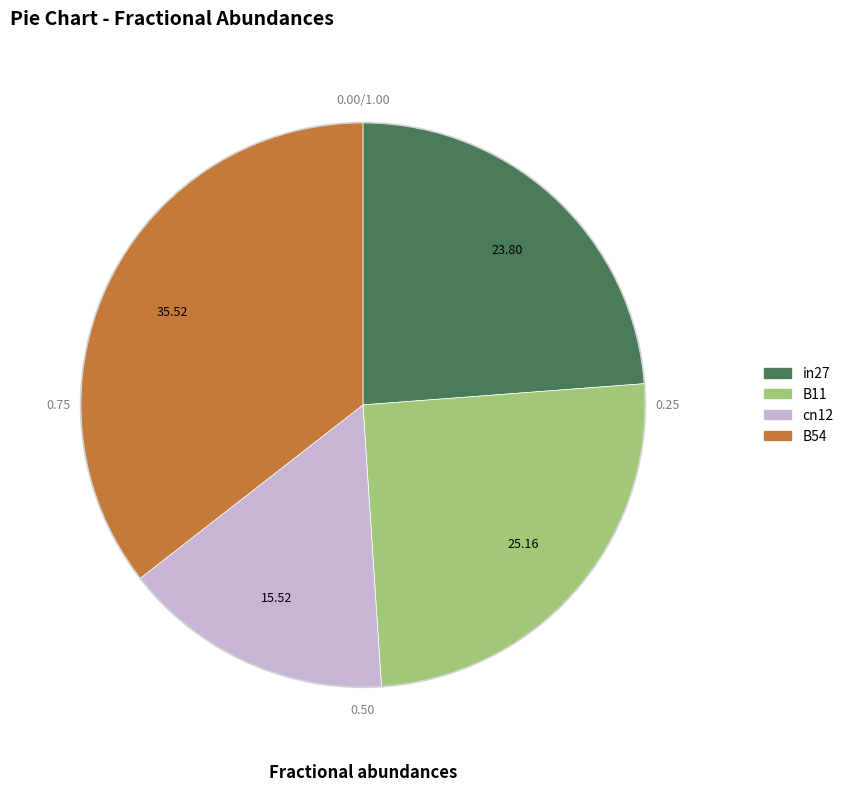

Do in27 and B54 together represent more than half of the pie?

Yes